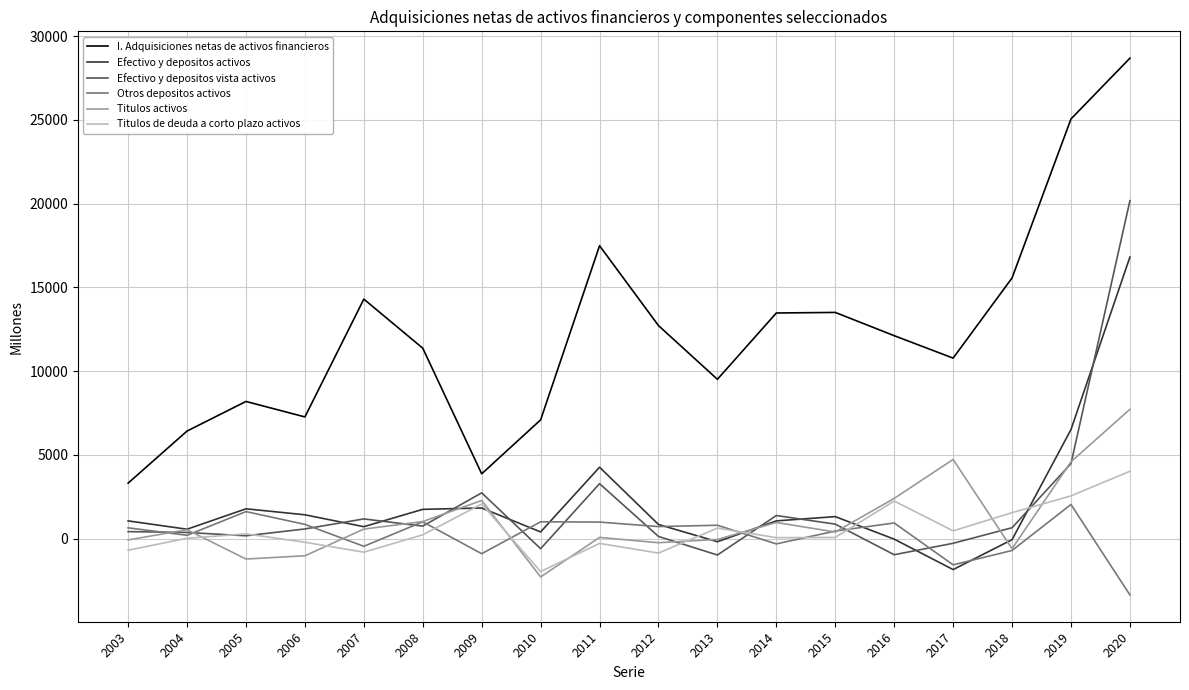

True or false: I. Adquisiciones netas de activos financieros and Titulos activos cross at least once.

False